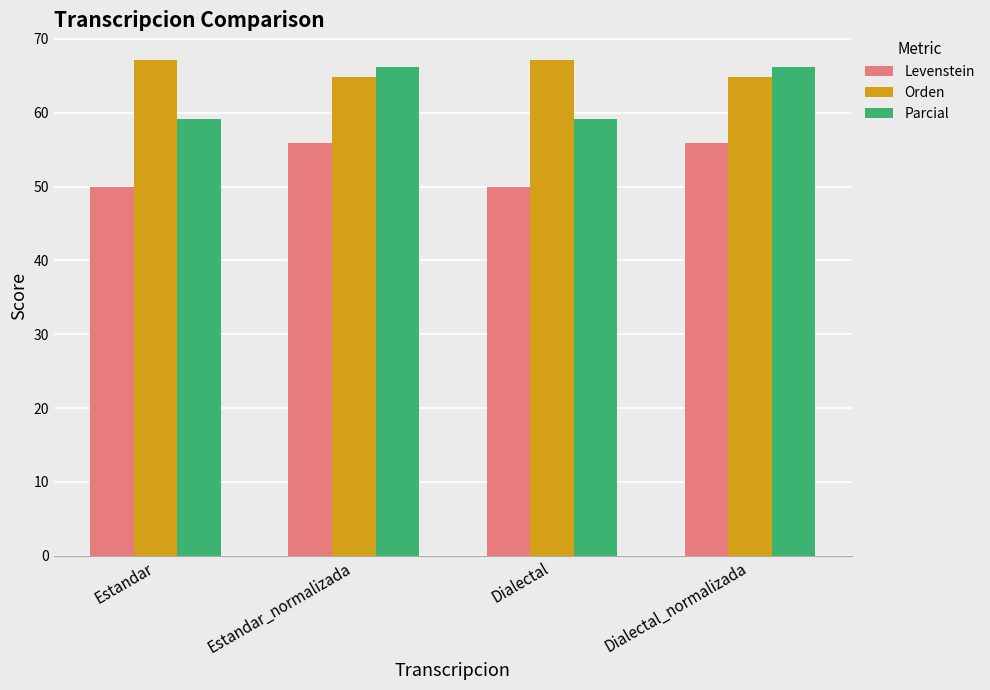

Where does the Orden series first go above 67?

Estandar